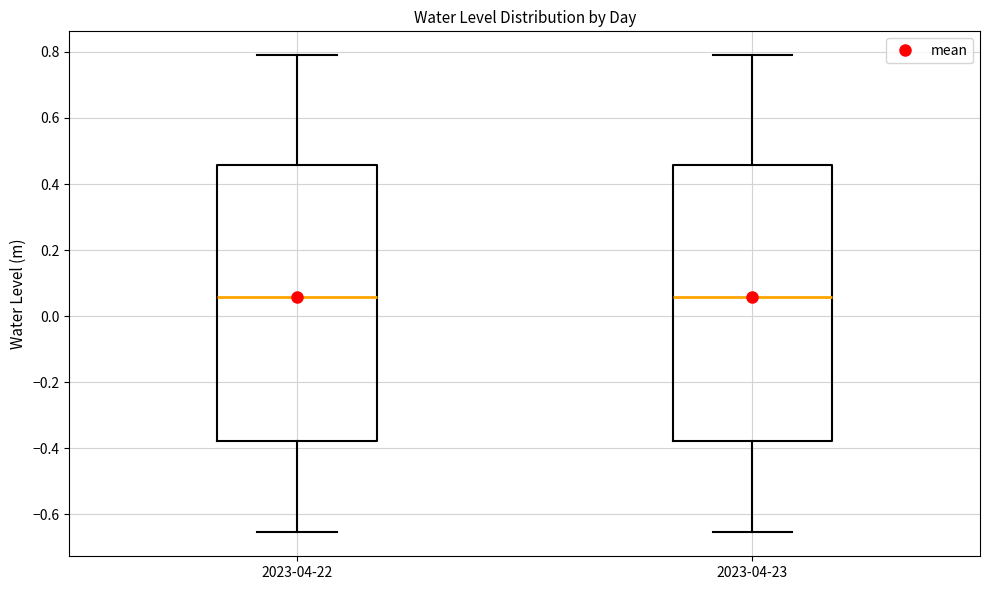

Where is the lower edge of the box for 2023-04-22 on the y-axis? The values are not printed on the chart, so give them approximately, as read against the axis.

-0.38